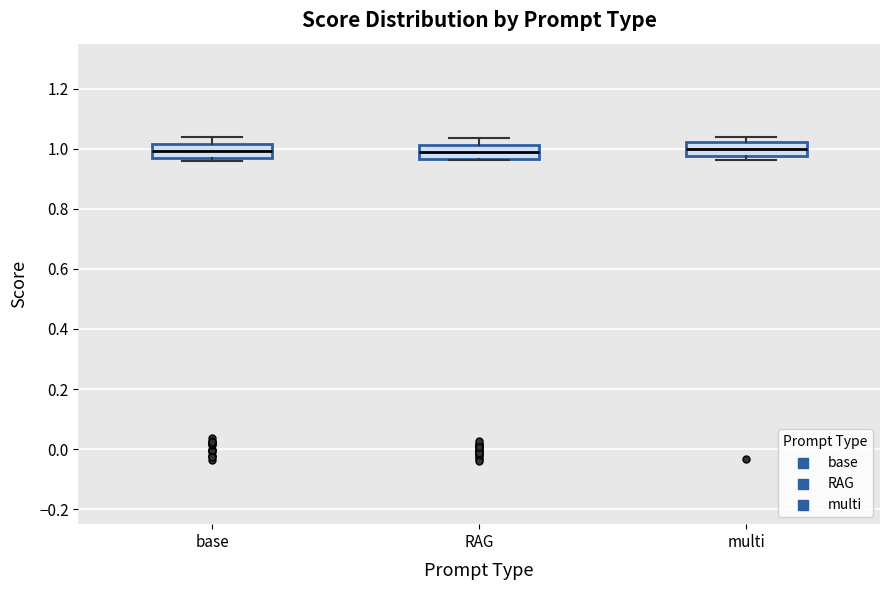

Reading left to right, transcribe this box plot: for each box, give where its median line is, the range the box spans, and where its two whiskers end, as read against the y-axis. The values are not printed on the chart, so give them approximately, as read against the axis.

base: median 1.00, box 0.96 to 1.02, whiskers 0.96 (just below the box's lower edge) to 1.04
RAG: median 1.00, box 0.96 to 1.02, whiskers 0.96 to 1.04
multi: median 1.00, box 0.98 to 1.02, whiskers 0.96 to 1.04